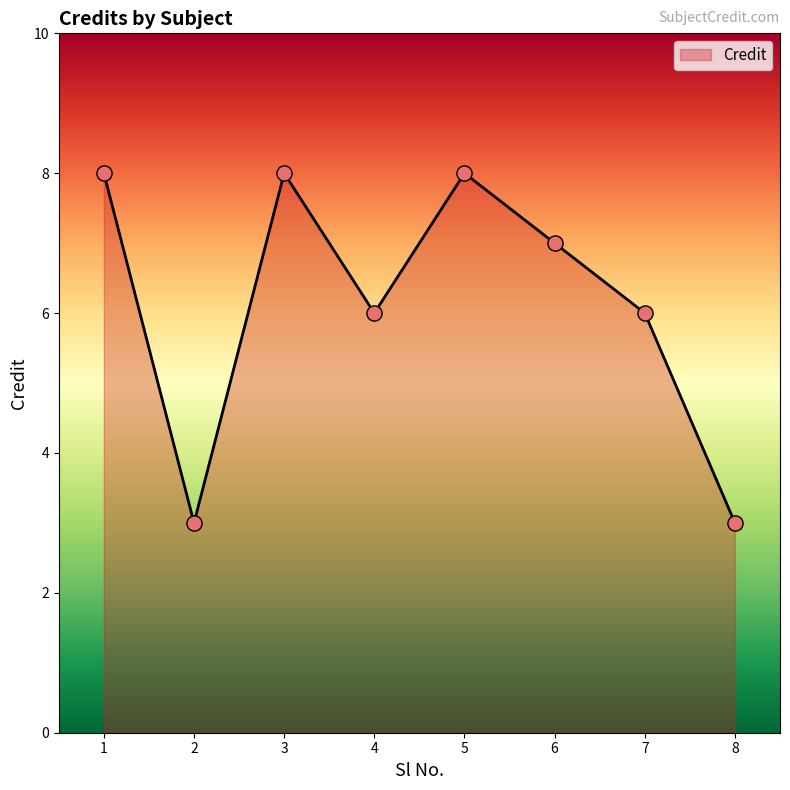

What is the ratio of the value at 2 to the value at 1?

0.4